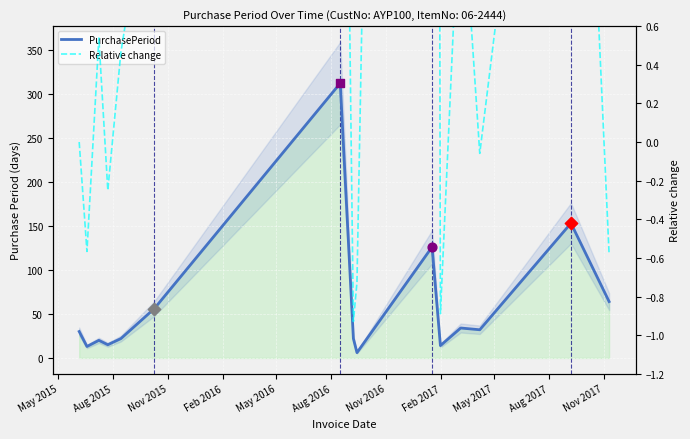

Which series reaches the maximum Y coordinate?

PurchasePeriod